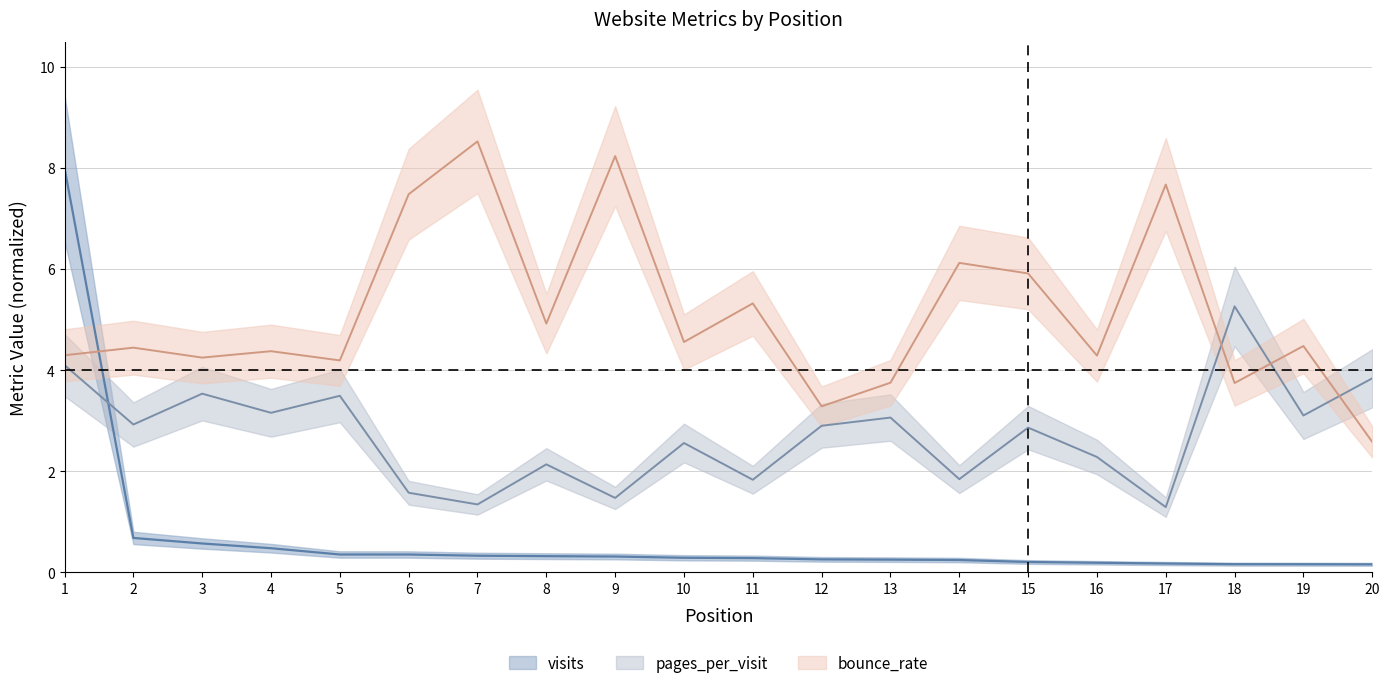

How many intersections are there between pages_per_visit and visits?

1